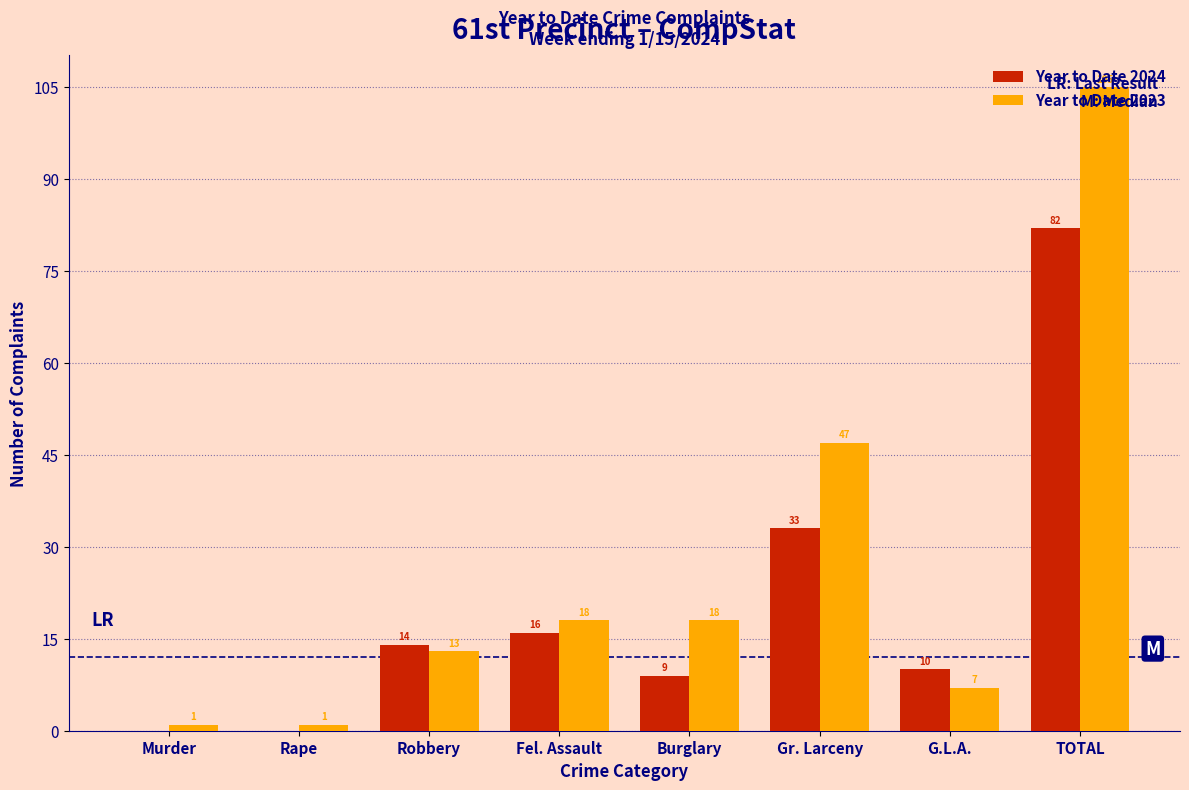

Which series has the largest total across all categories?

Year to Date 2023